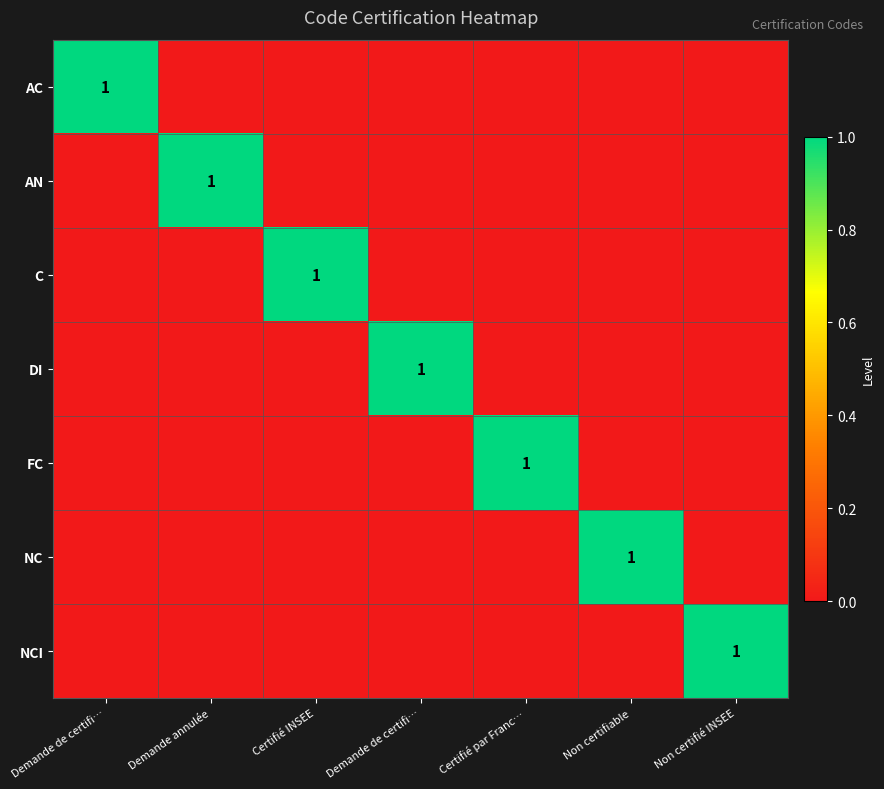

True or false: C has a value of 0 at Non certifié INSEE.

True